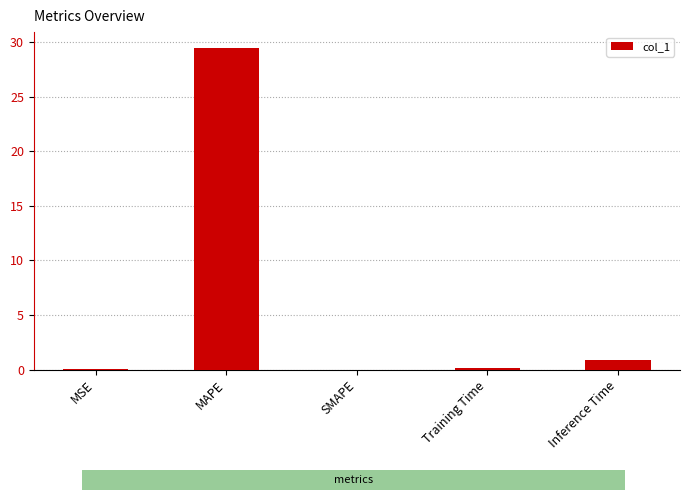

How many distinct data groups are displayed?

1